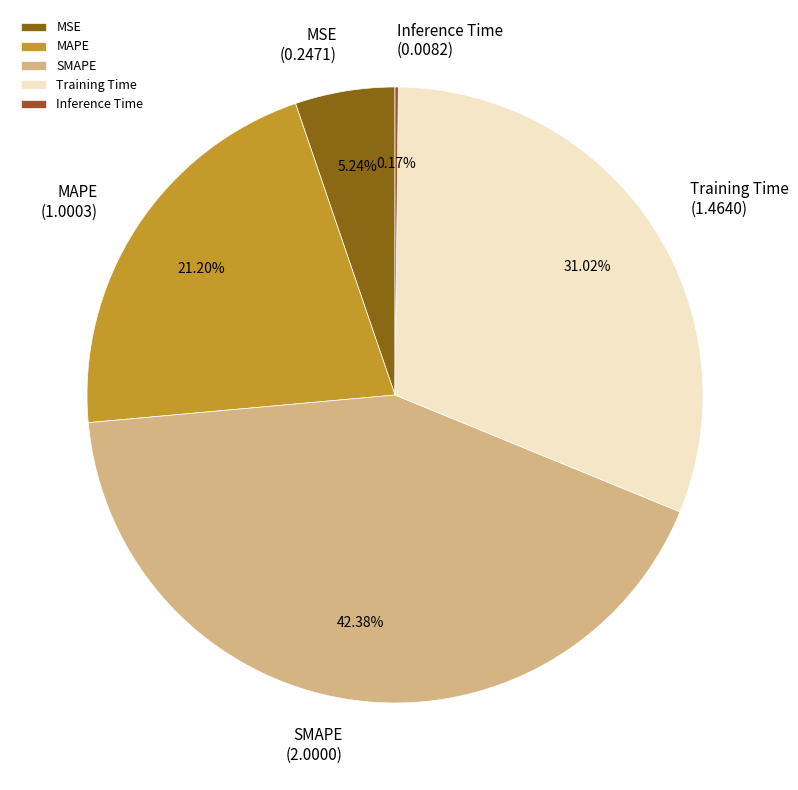

To the nearest percent, what is the difference between the largest and smallest slice percentages?

42%